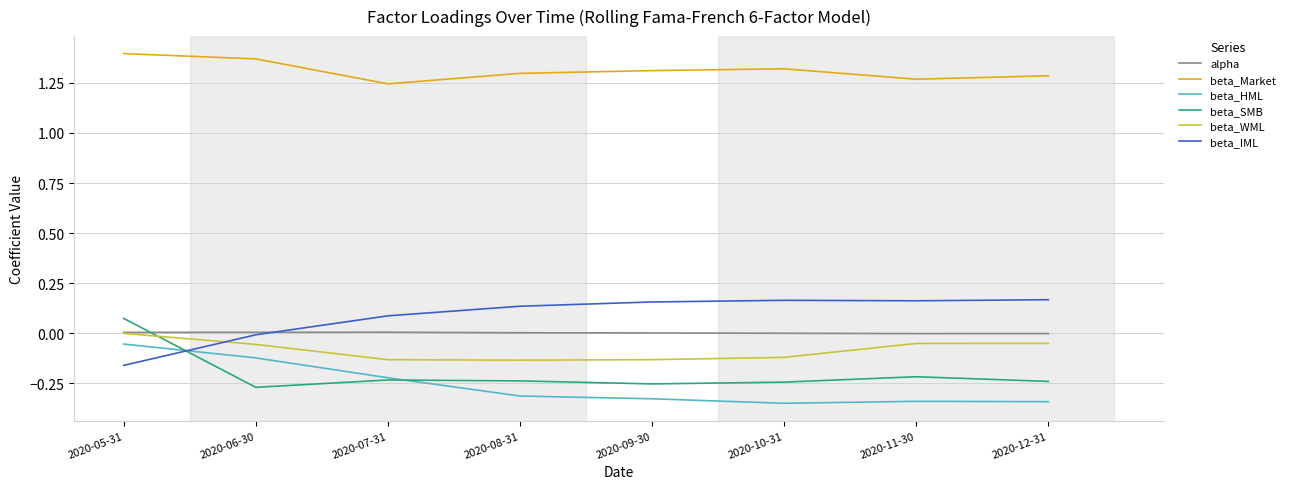

The value of beta_HML at 2020-12-31 is -0.3. True or false?

True